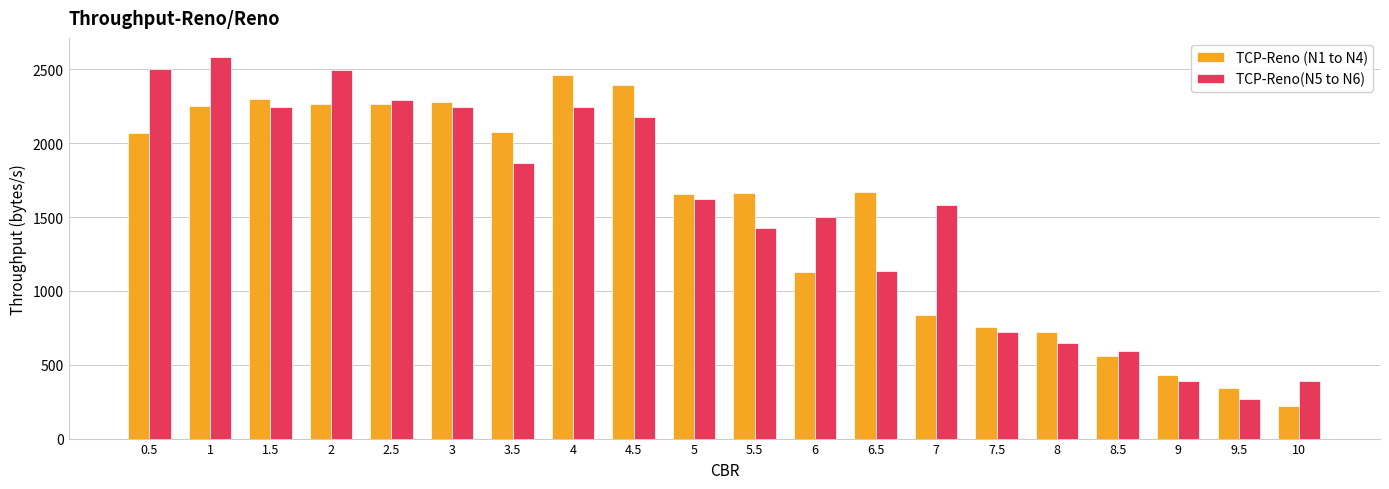

Between 5 and 6.5, which series saw the biggest shift?

TCP-Reno(N5 to N6)